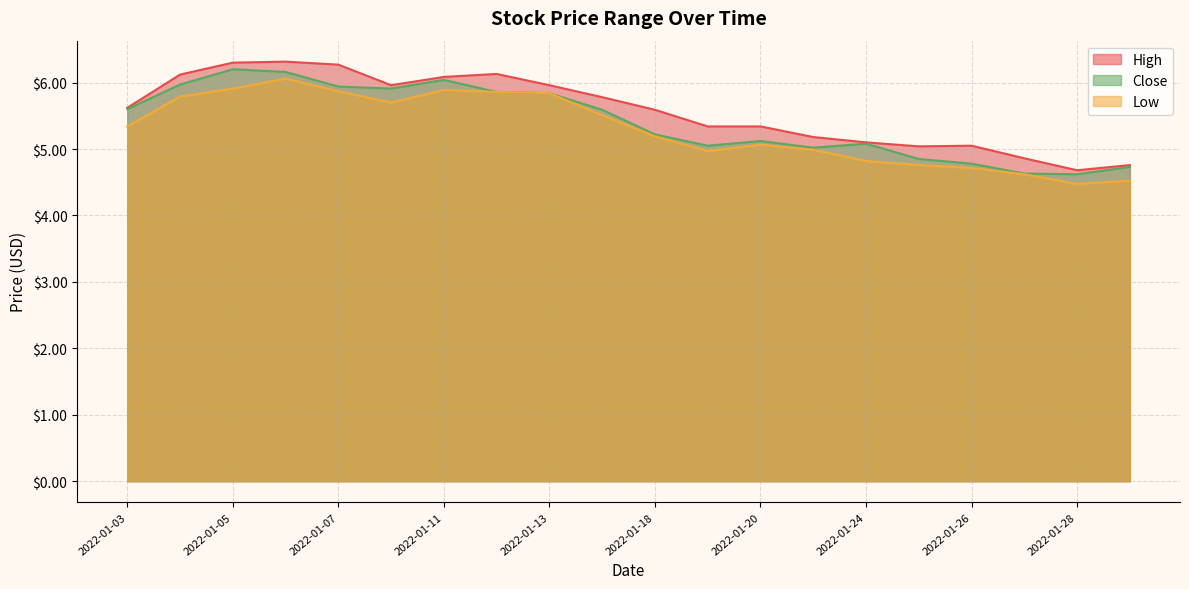

What is the sum of all High values?

111.5